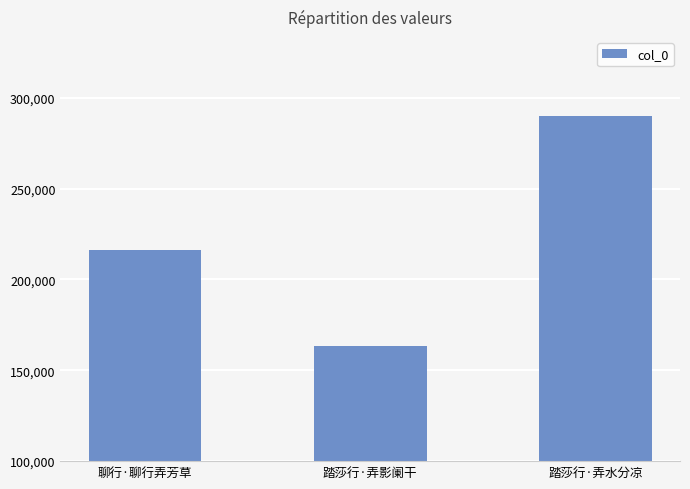

What is the sum of the values at 踏莎行·弄水分凉 and 踏莎行·弄影阑干?

453134